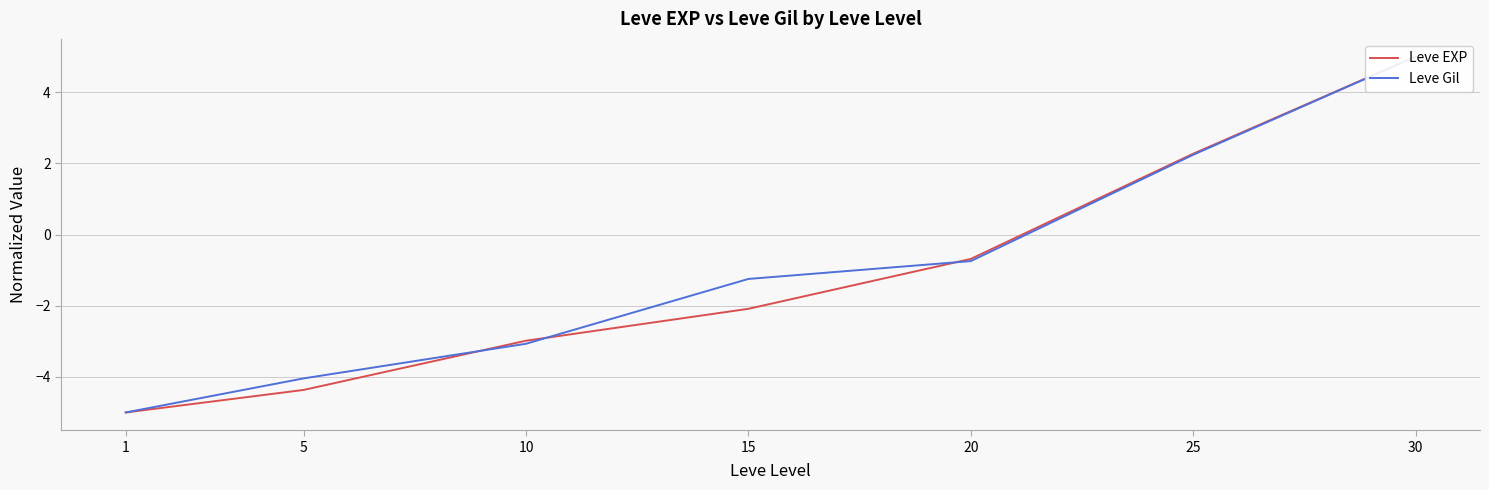

Reading left to right, transcribe all the data shown in this chart.

Leve EXP: 1=-5.0	5=-4.4	10=-3.0	15=-2.1	20=-0.7	25=2.3	30=5.0
Leve Gil: 1=-5.0	5=-4.0	10=-3.1	15=-1.2	20=-0.7	25=2.2	30=5.0